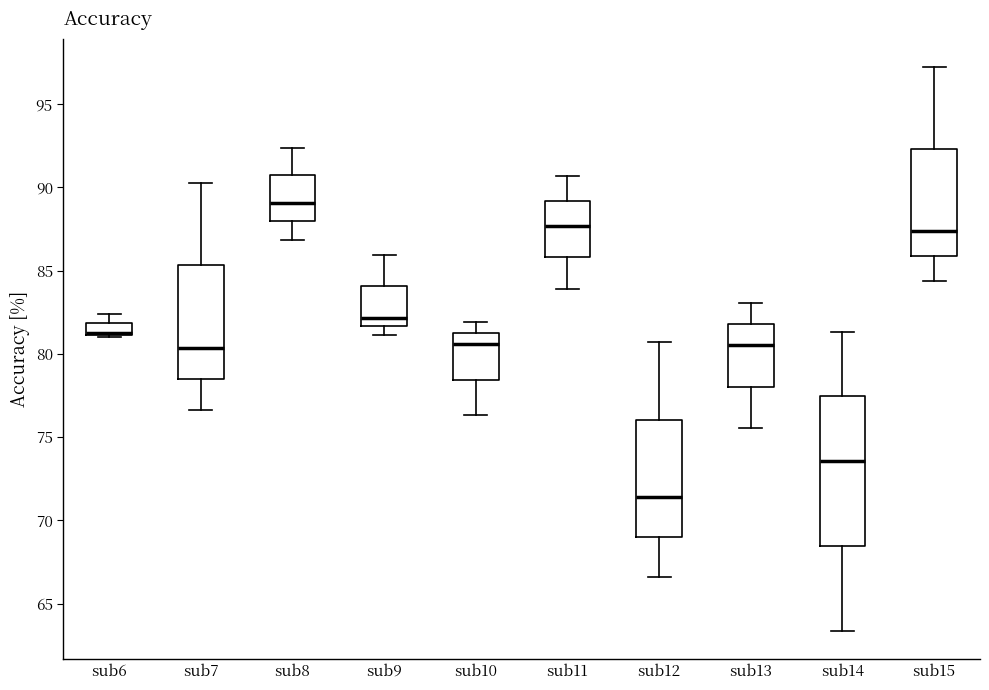

Which box is the tallest, from its lower edge to its upper edge?

sub14